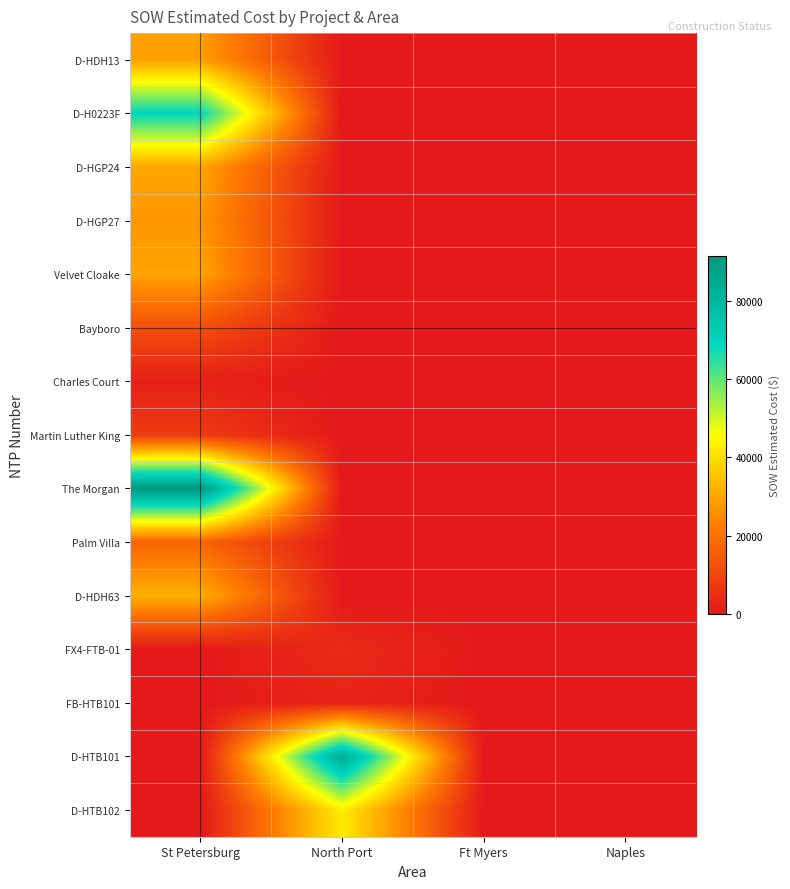

Which series has the largest total across all categories?

The Morgan